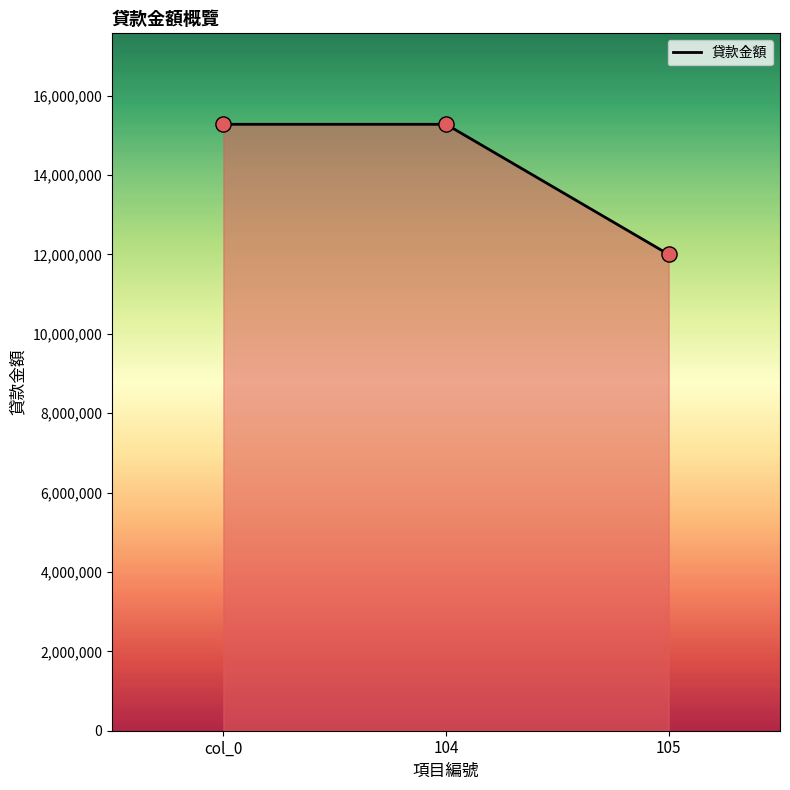

Which has a higher value, 105 or col_0?

col_0